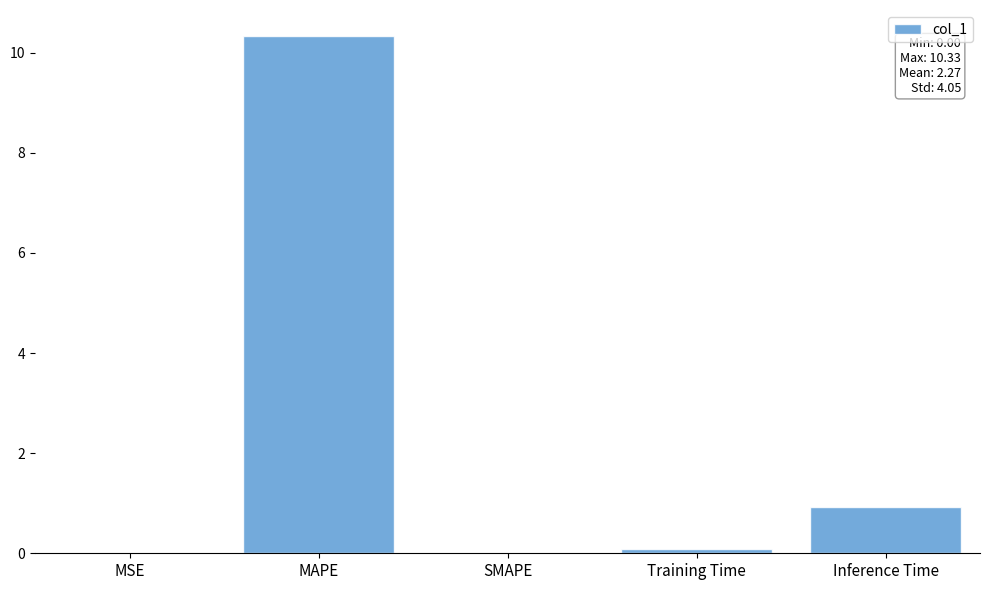

True or false: the data shows 6.1 at SMAPE.

False